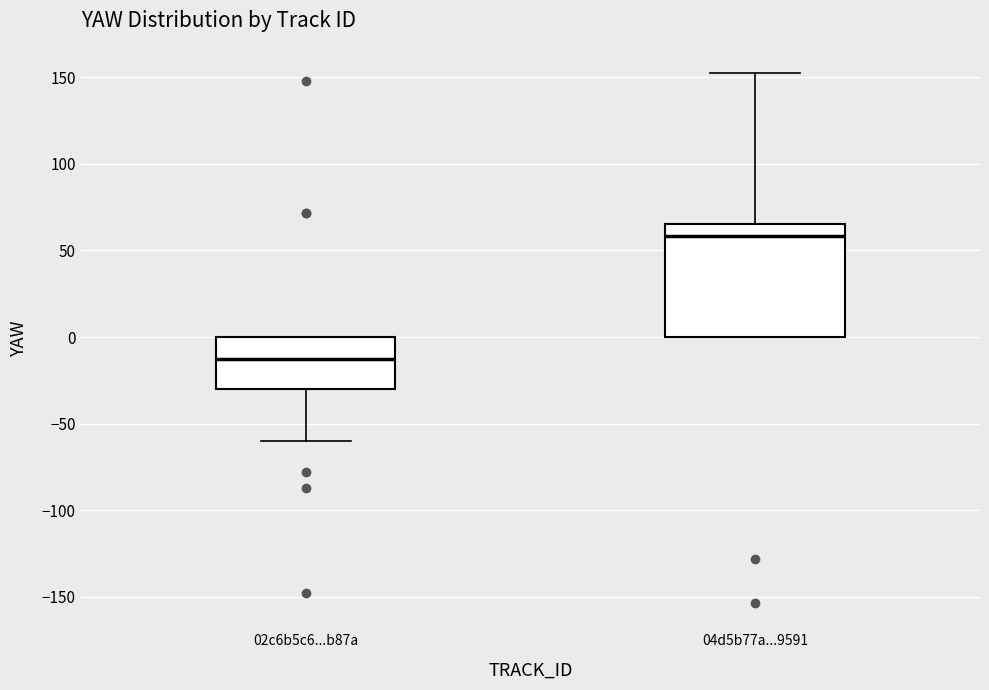

Reading left to right, transcribe this box plot: for each box, give where its median line is, the range the box spans, and where its two whiskers end, as read against the y-axis. The values are not printed on the chart, so give them approximately, as read against the axis.

02c6b5c6...b87a: median -15, box -30 to 0, whiskers -60 to 0
04d5b77a...9591: median 60, box 0 to 65, whiskers 0 to 150